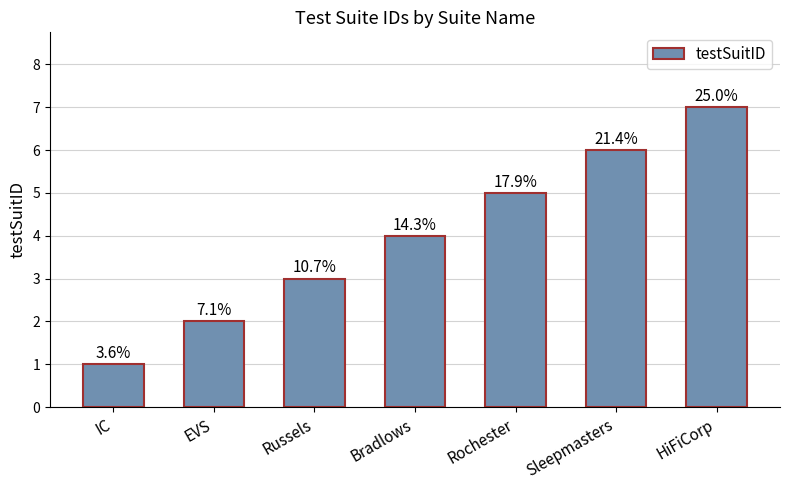

Rank the categories by value from highest to lowest.

HiFiCorp, Sleepmasters, Rochester, Bradlows, Russels, EVS, IC